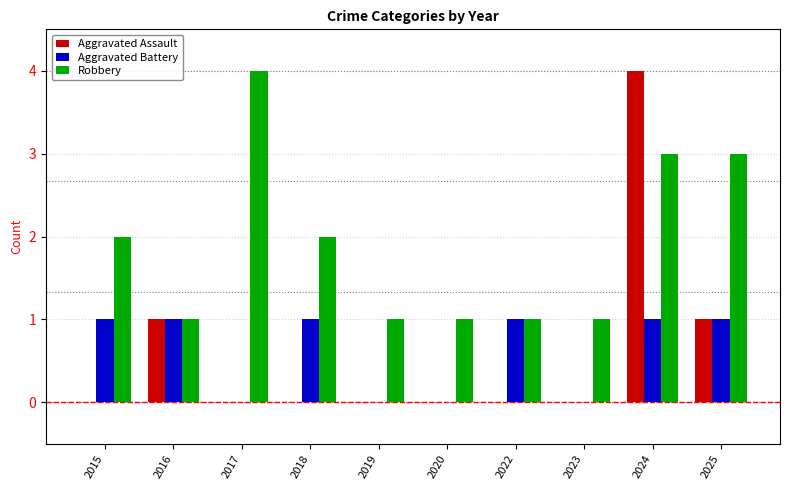

How many distinct data groups are displayed?

3